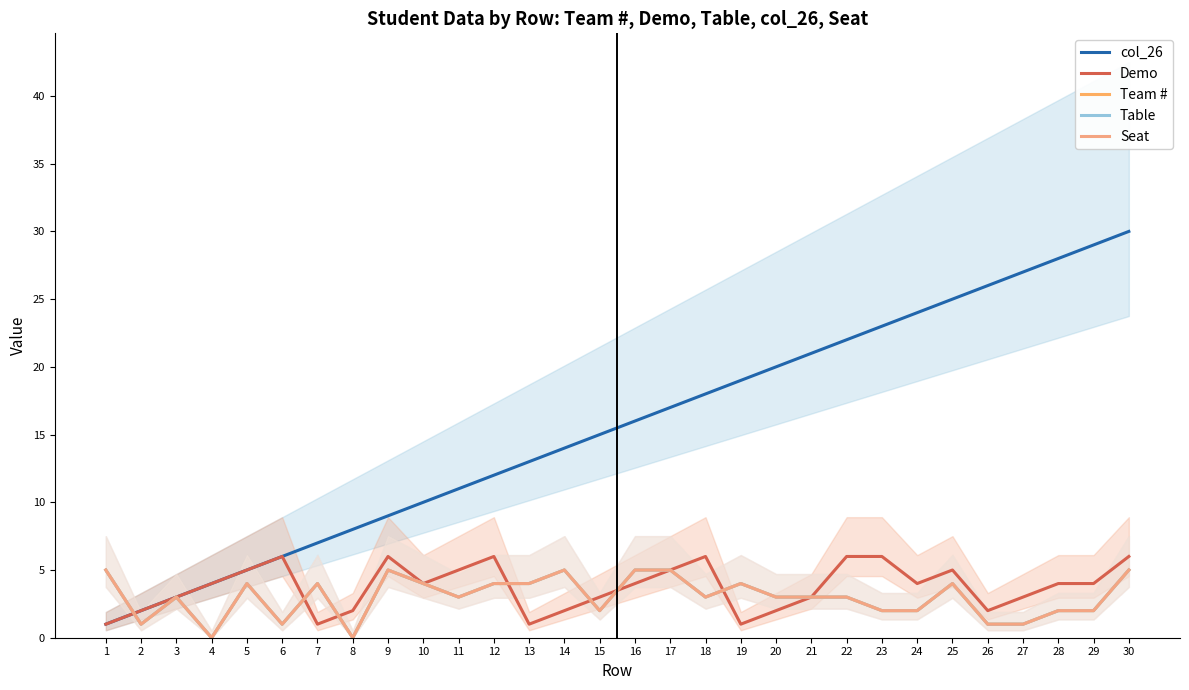

Where do Seat and col_26 first cross each other?

1 and 2